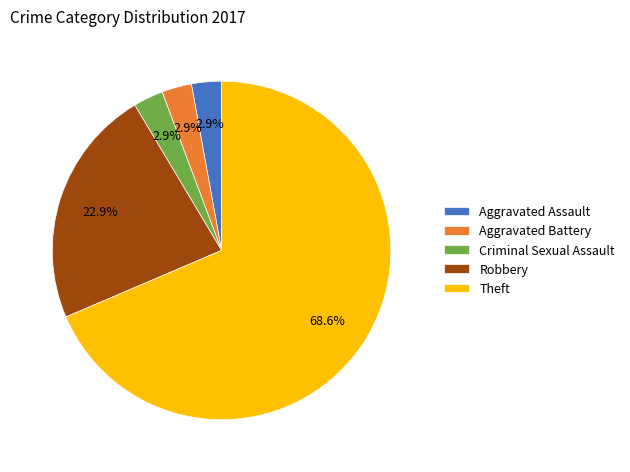

To the nearest percent, what is the difference between the largest and smallest slice percentages?

66%